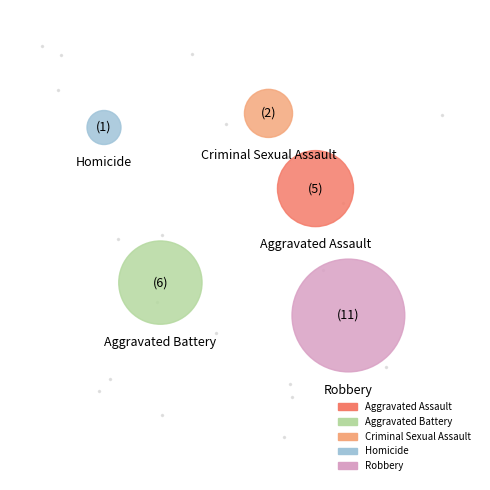

What is the change in value from Aggravated Assault to Criminal Sexual Assault?

-3